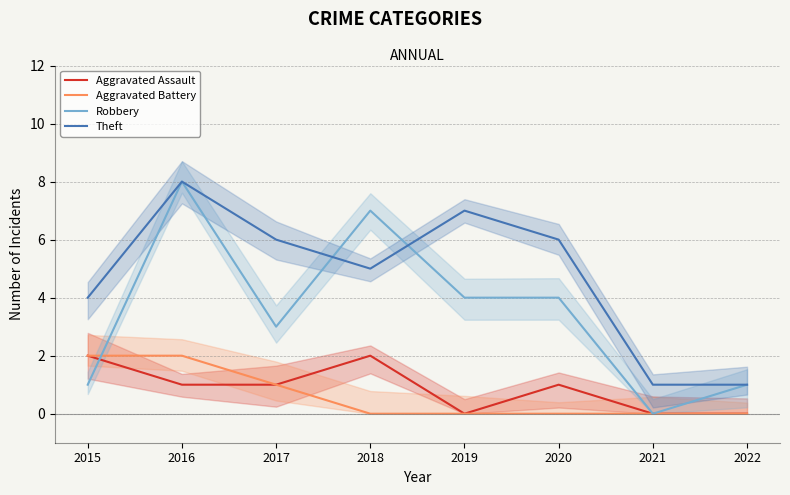

At which label does Robbery reach its peak?

2016